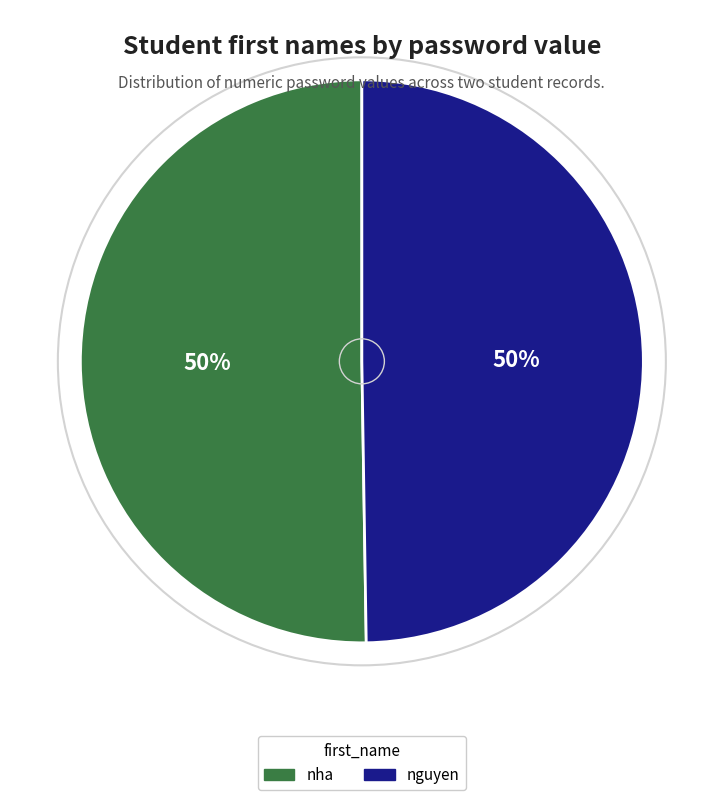

Is it true that nguyen is 50% of the pie?

True